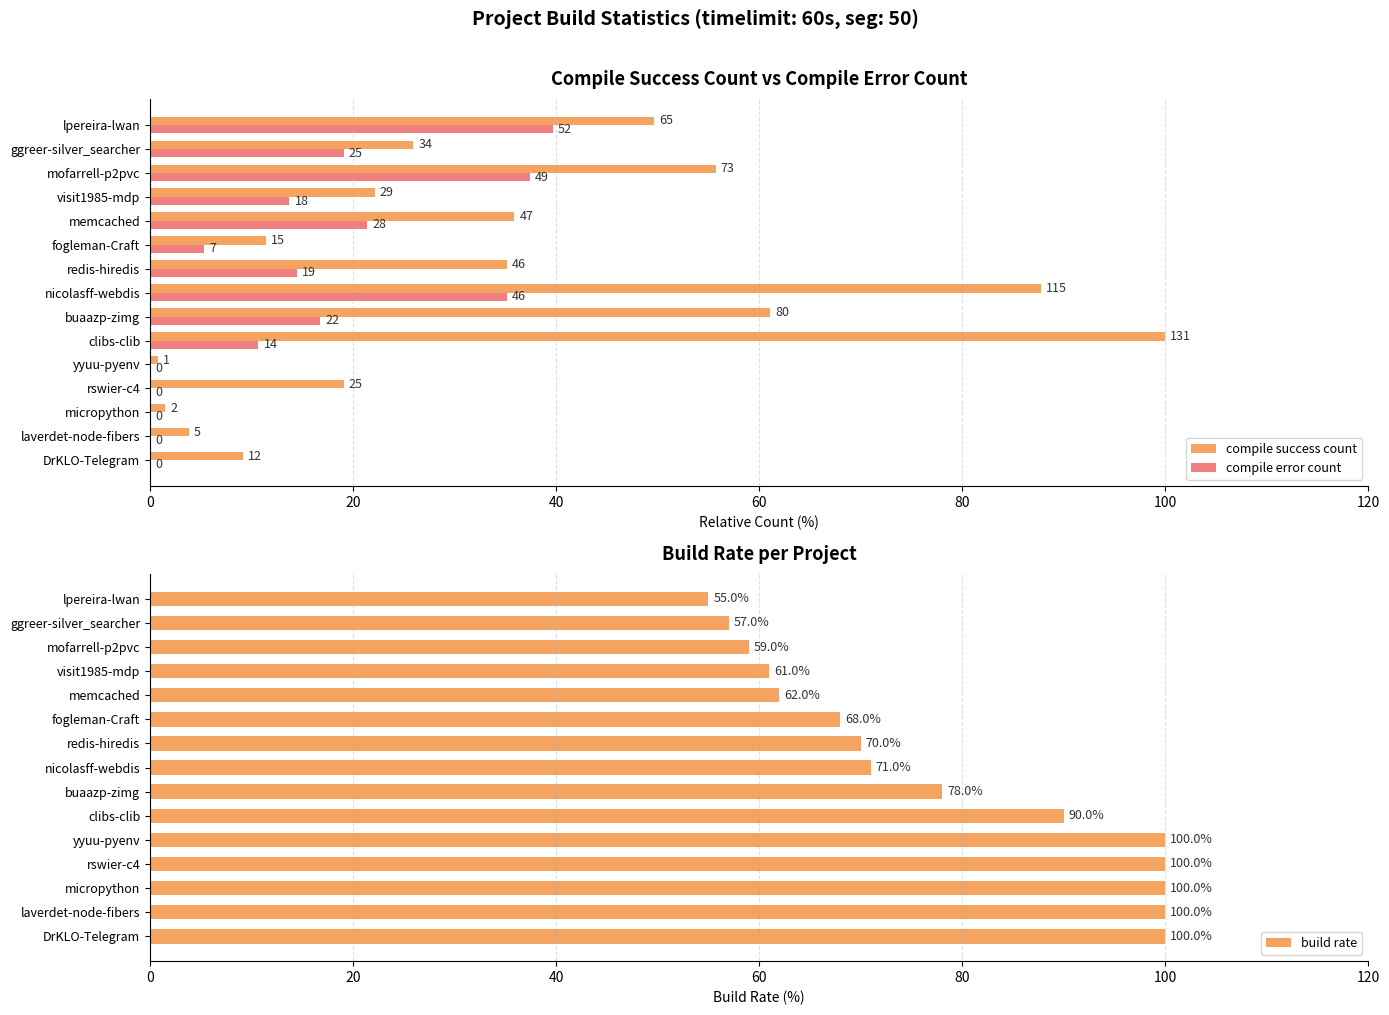

Rank the series by their average value, from lowest to highest.

compile error count, compile success count, build rate